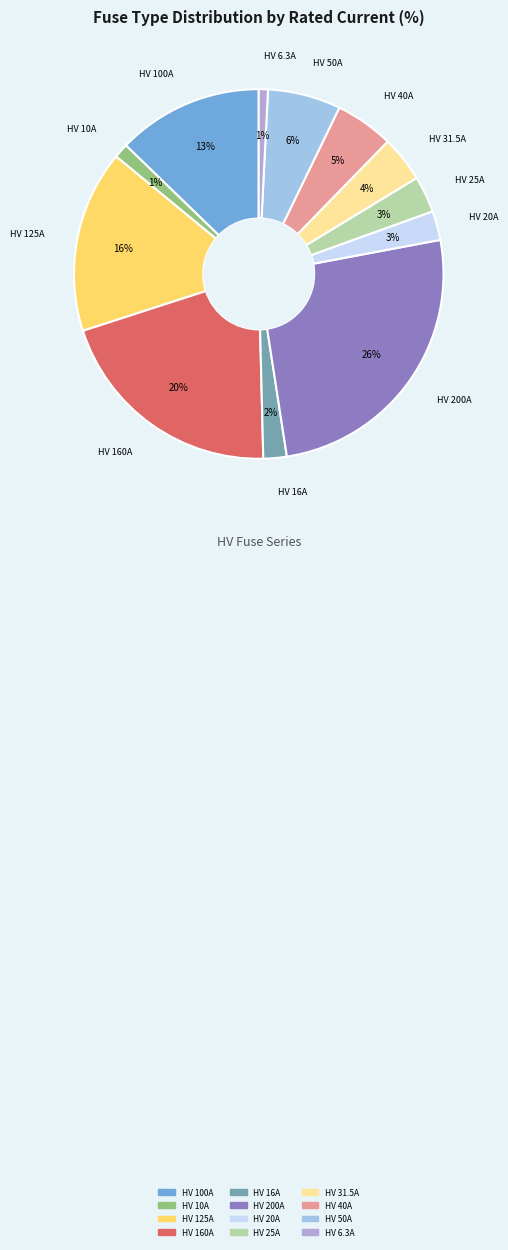

Do HV 31.5A and HV 6.3A together represent more than half of the pie?

No